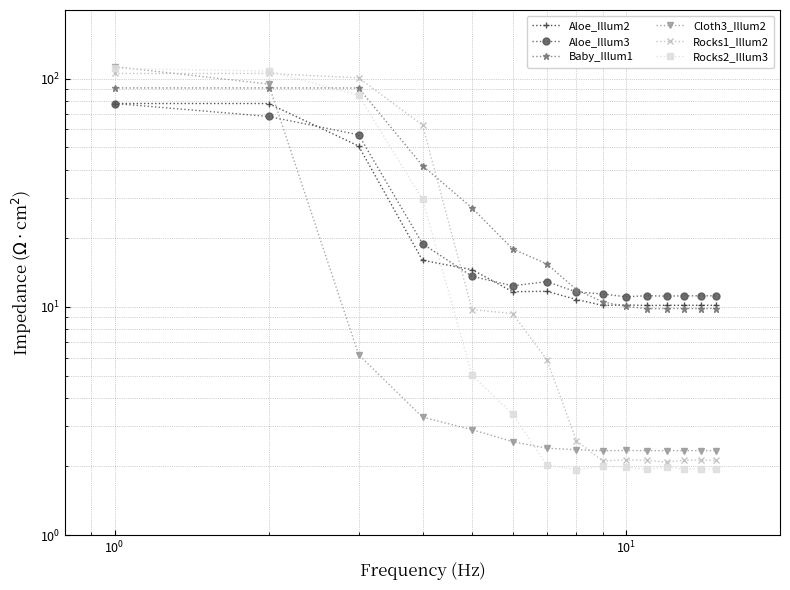

Does the chart display data point markers on the line(s)?

Yes